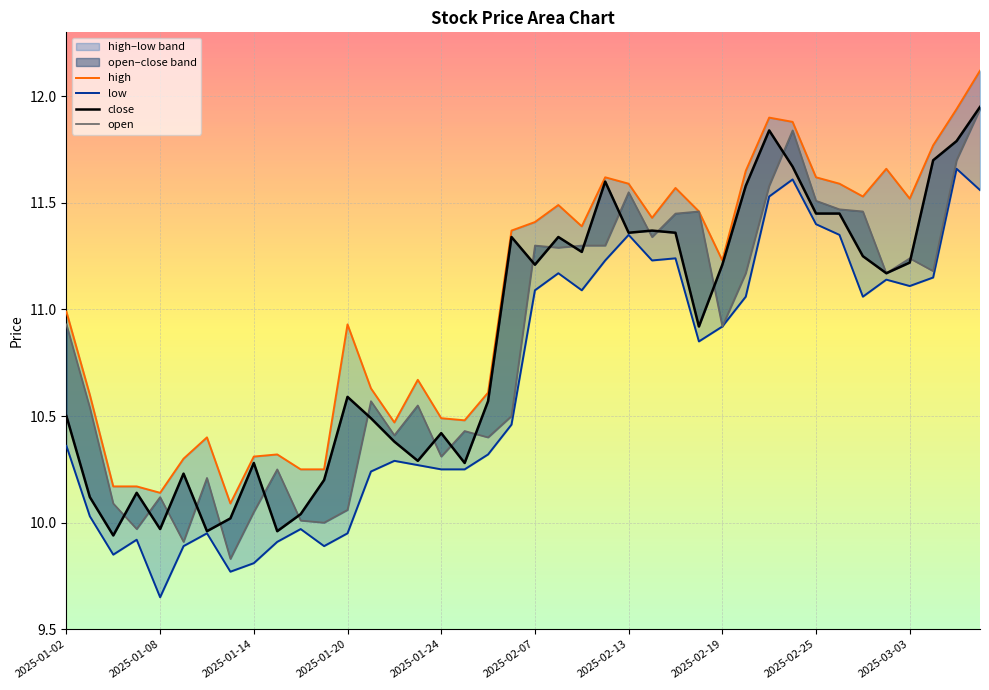

Which series has the largest total across all categories?

high